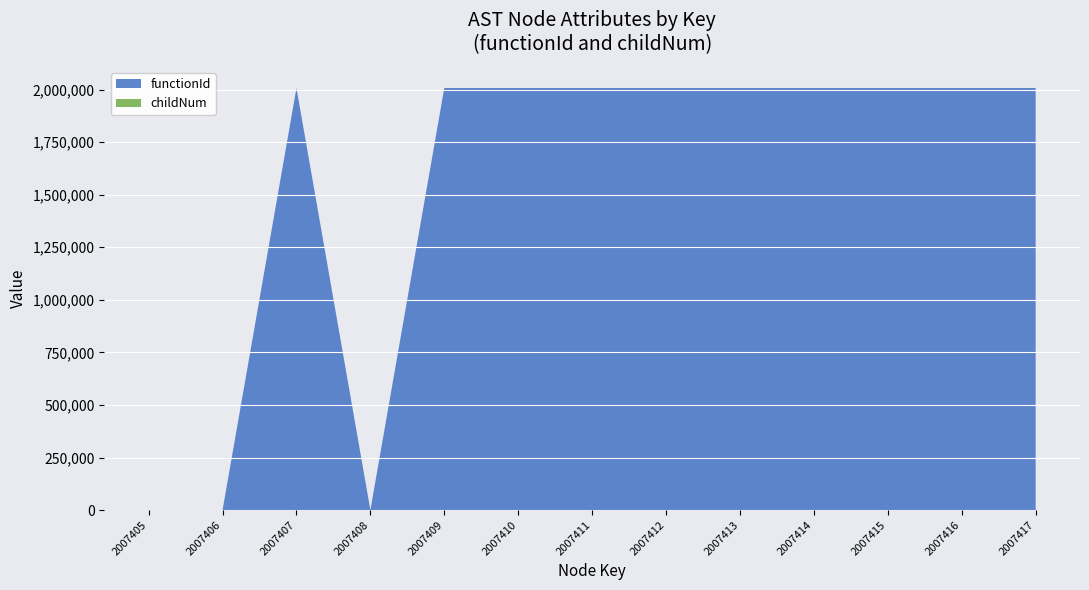

Reading left to right, extract all data points from this chart.

functionId: 2007405=0	2007406=0	2007407=2007406	2007408=0	2007409=2007406	2007410=2007406	2007411=2007406	2007412=2007406	2007413=2007406	2007414=2007406	2007415=2007406	2007416=2007406	2007417=2007406
childNum: 2007405=0	2007406=0	2007407=0	2007408=0	2007409=0	2007410=0	2007411=0	2007412=1	2007413=1	2007414=0	2007415=1	2007416=2	2007417=0